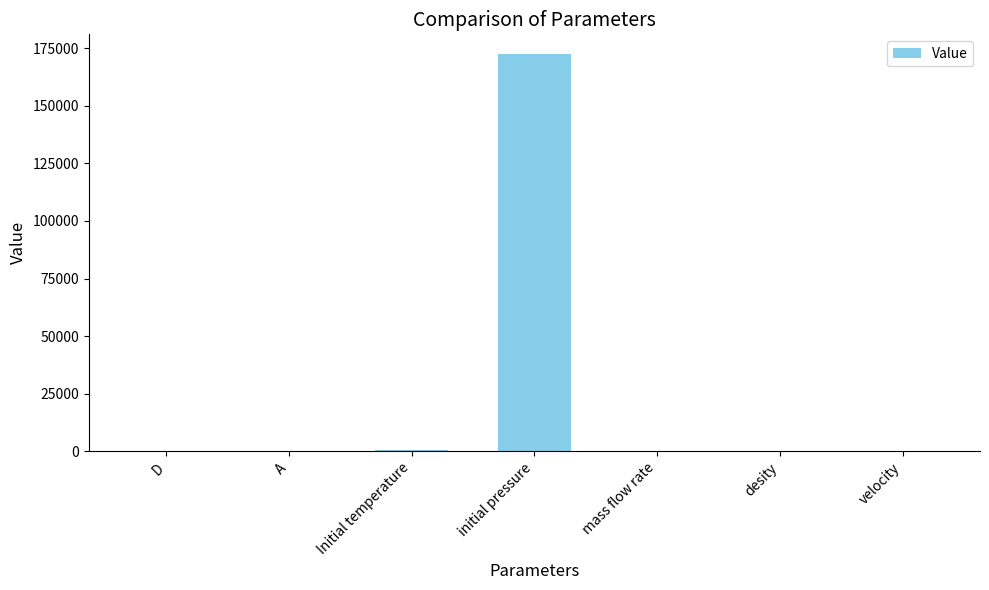

True or false: the data shows 0.0 at D.

True